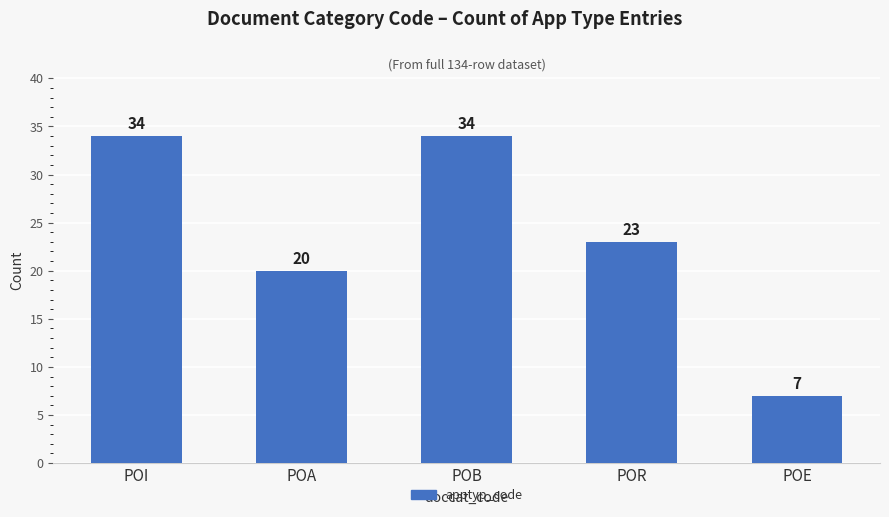

Is it true that the value at POA is 20?

True